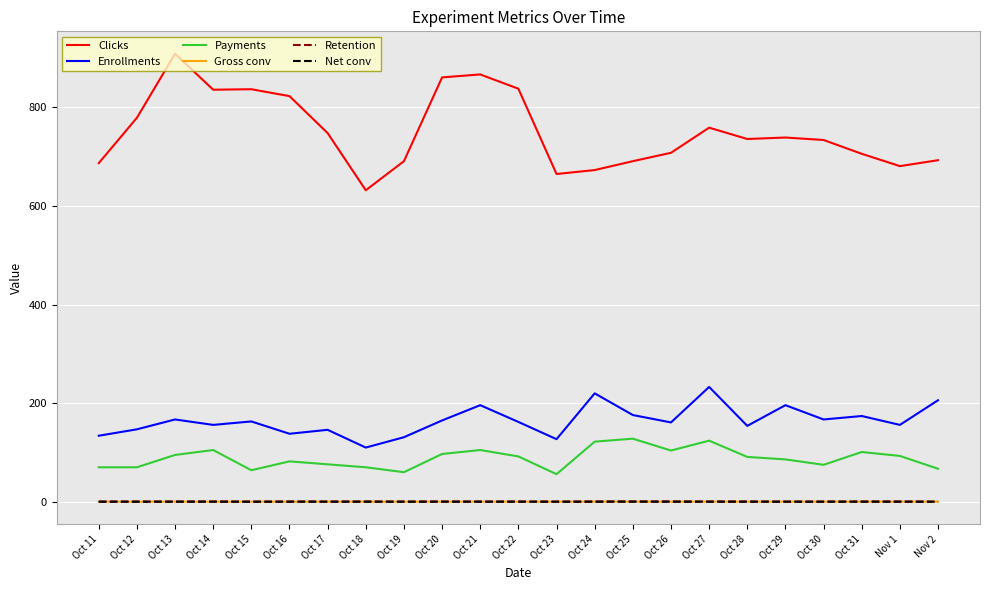

True or false: Clicks has a value of 759.0 at Oct 27.

True